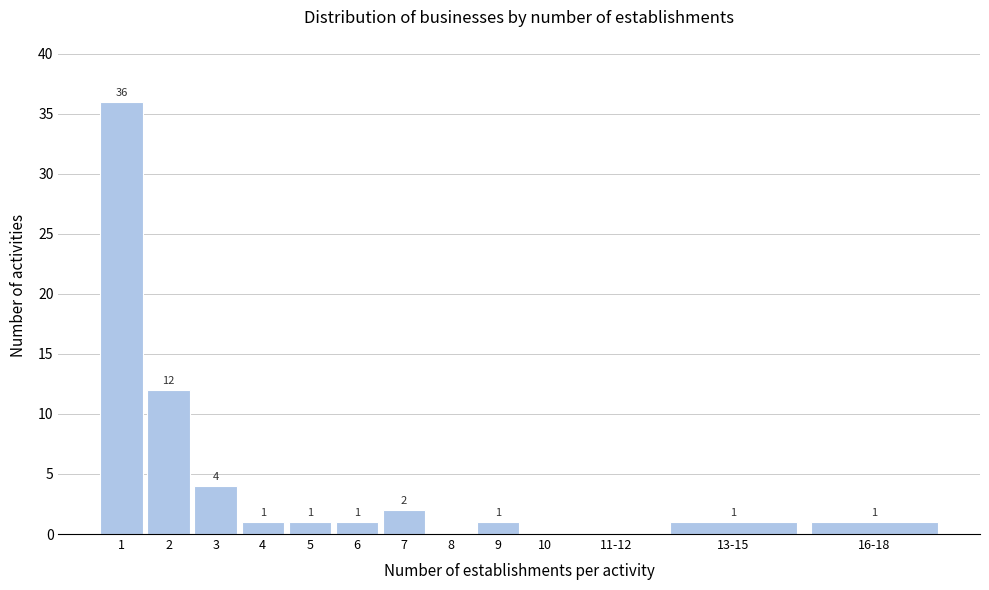

Reading left to right, list all the values displayed in this chart.

1=36	2=12	3=4	4=1	5=1	6=1	7=2	8=0	9=1	10=0	11-12=0	13-15=1	16-18=1